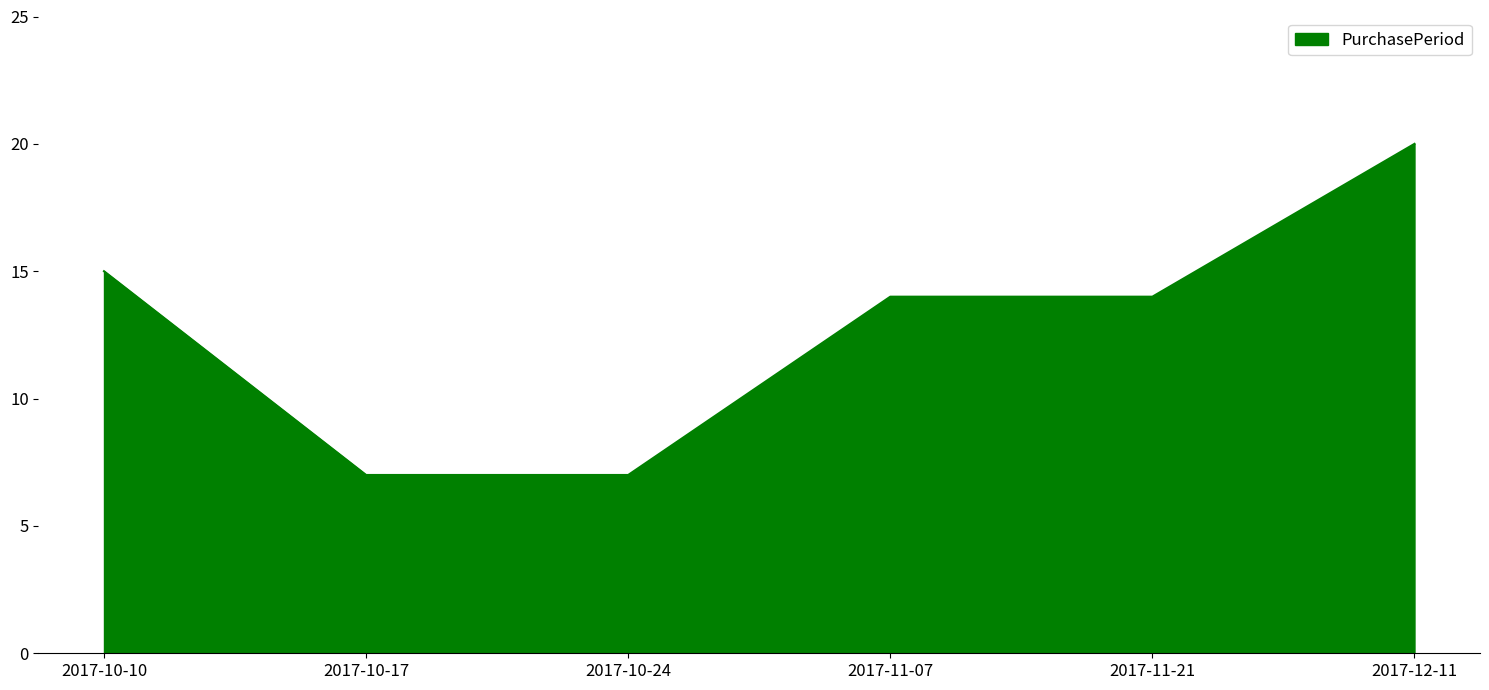

Is it true that the value at 2017-10-24 is 4?

False